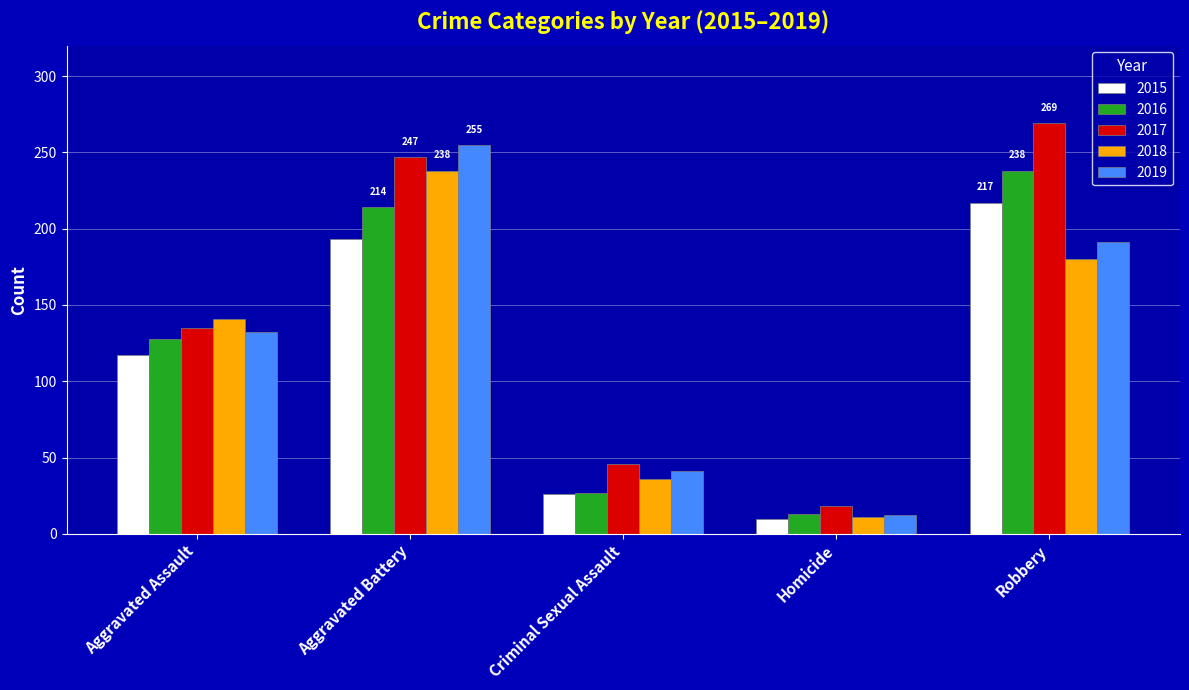

Which category has the lowest value in the 2017 series?

Homicide